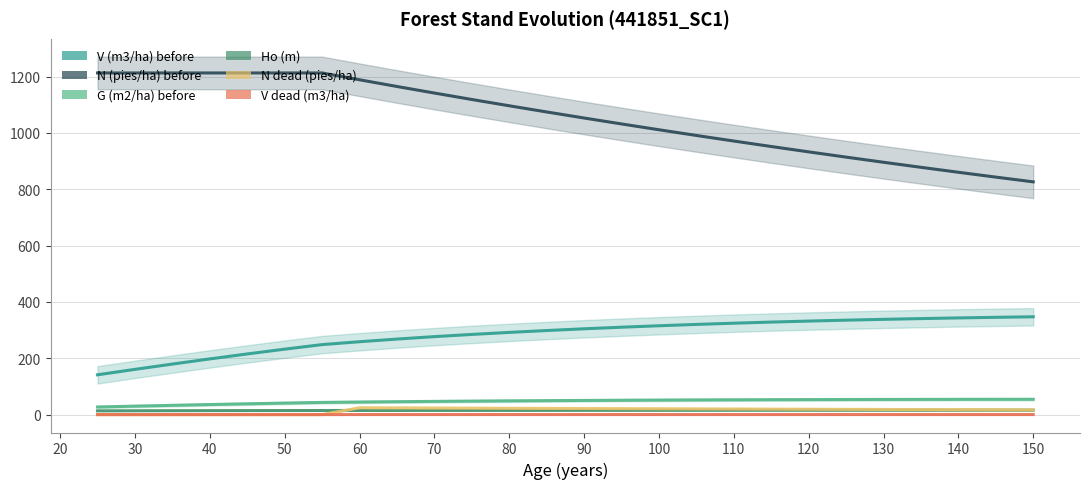

How many data points does each series have?

26